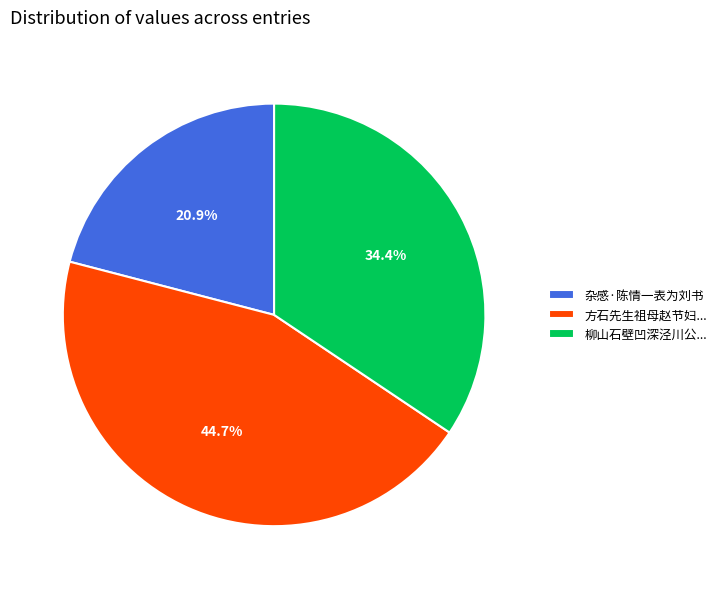

Approximately how many times larger is the value at 杂感·陈情一表为刘书 compared to 柳山石壁凹深泾川公...?

0.6